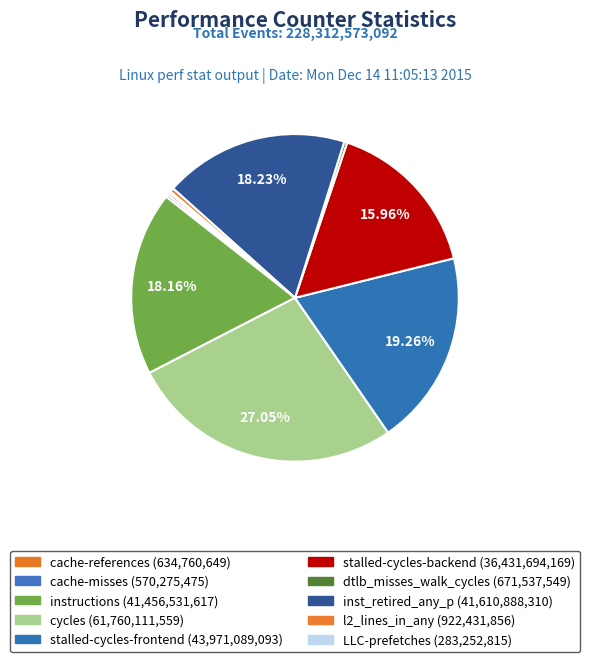

Combined, do LLC-prefetches and inst_retired_any_p account for over 50%?

No